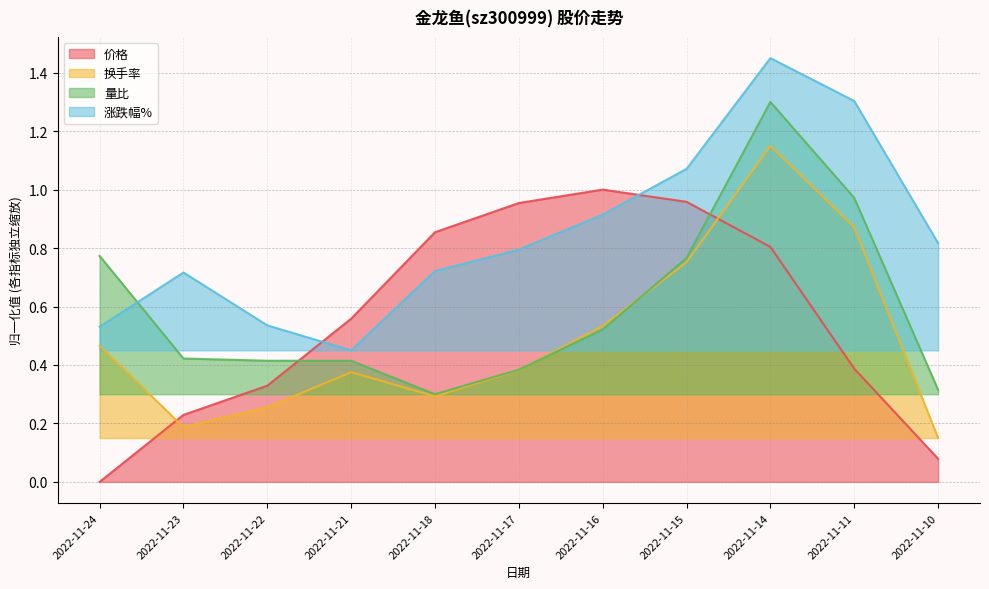

What is the highest value of the 价格 series?

1.0